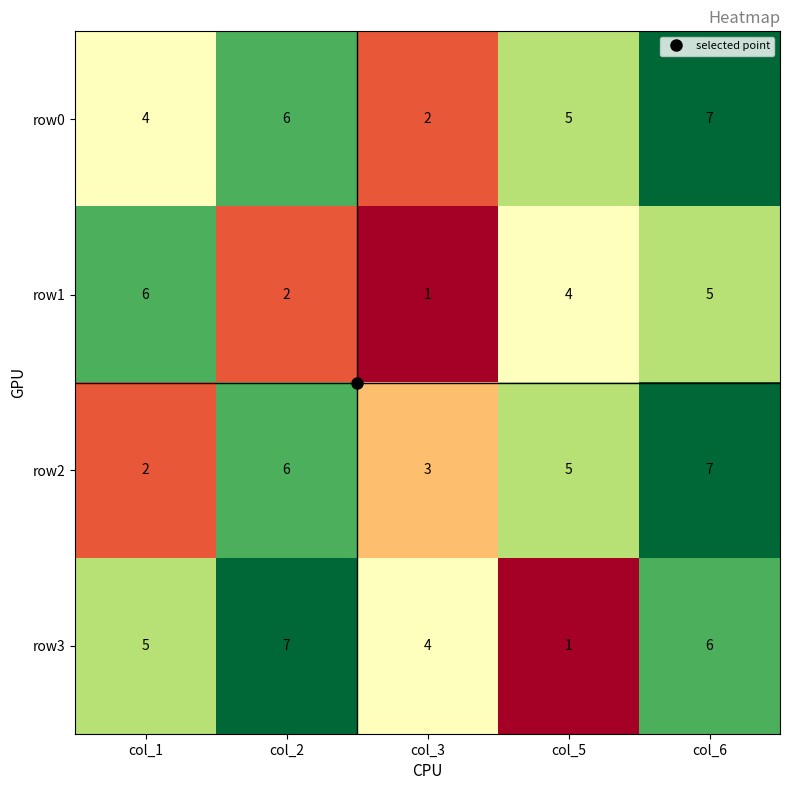

What is the greatest value displayed?

7